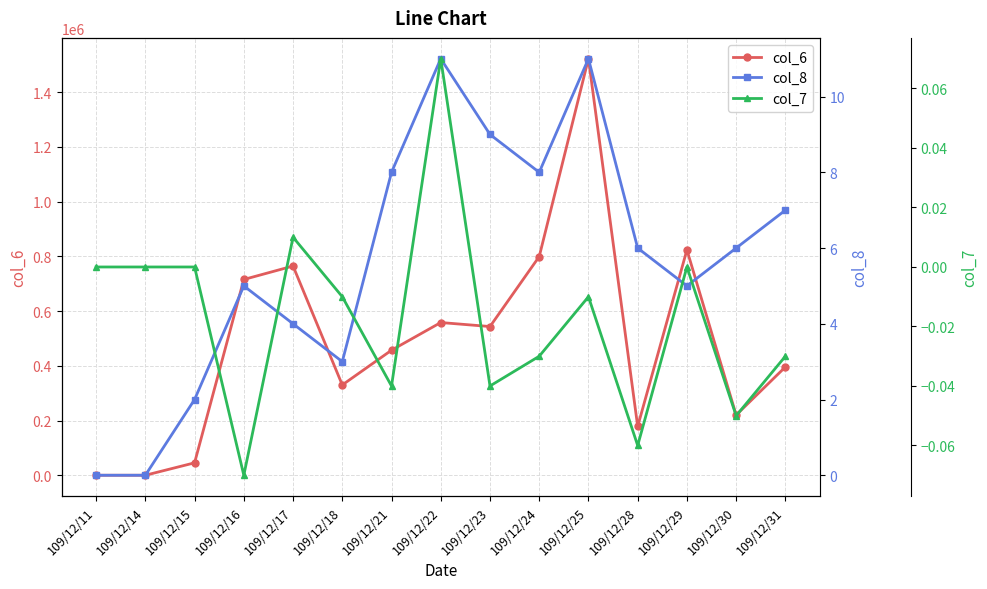

How many interior local valleys does the col_6 series have?

4